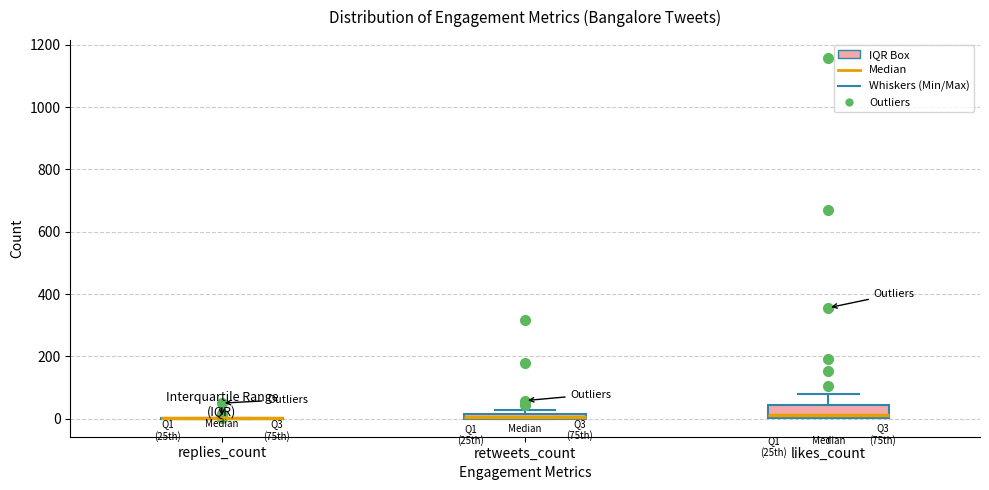

Which box is the tallest, from its lower edge to its upper edge?

likes_count